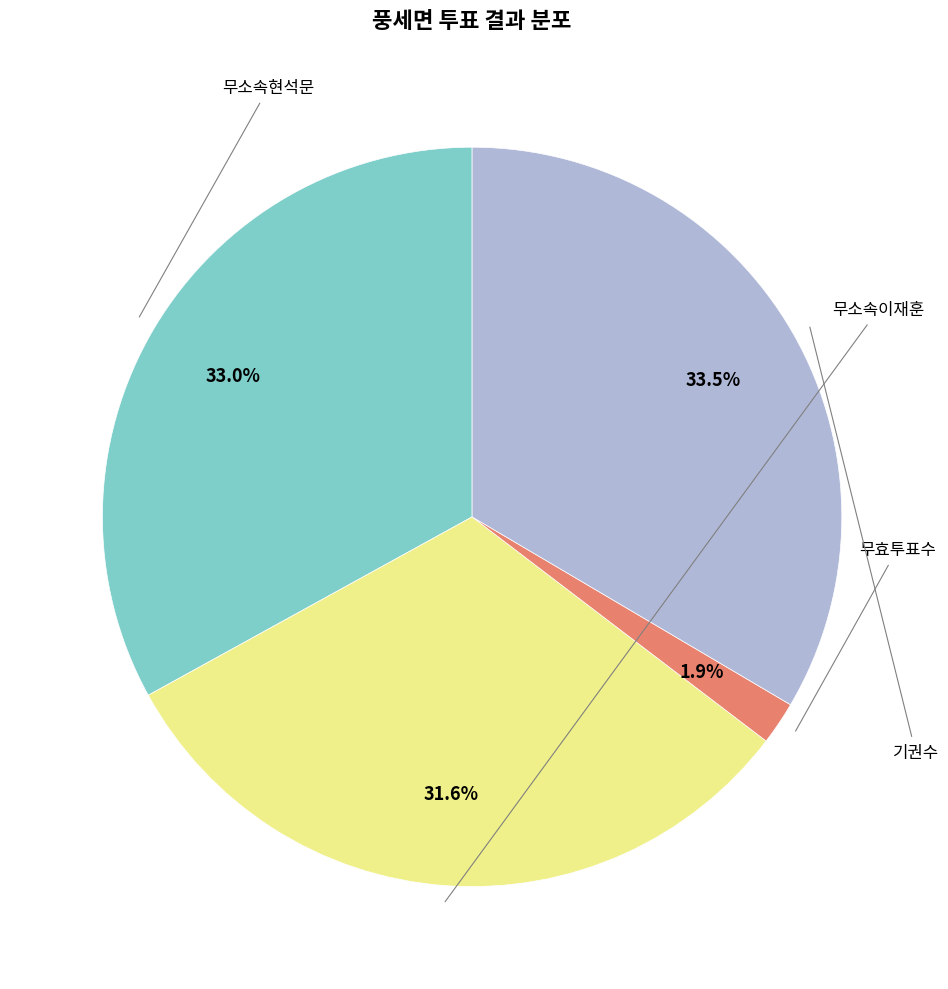

Does any single category account for the majority?

No